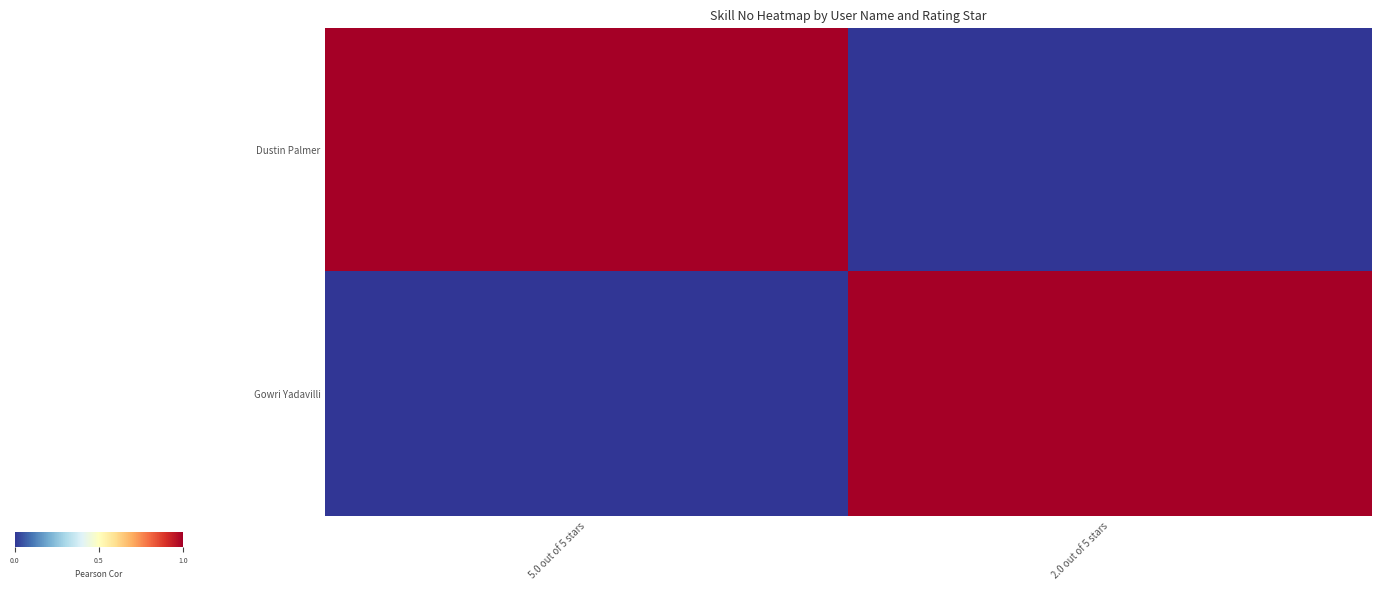

Which series has the widest spread of values?

Dustin Palmer